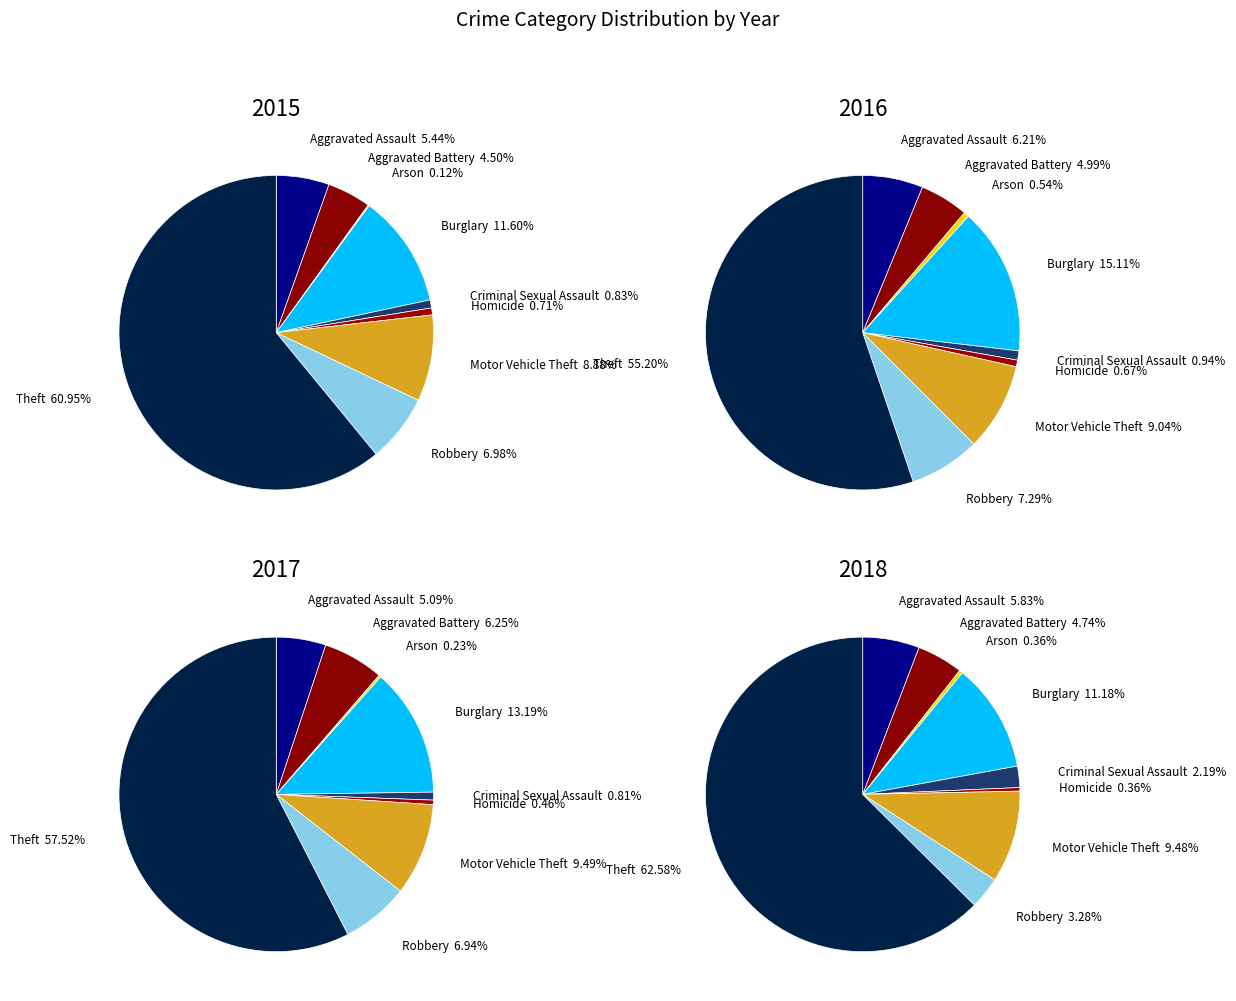

Is there any slice that represents more than half of the pie?

Yes